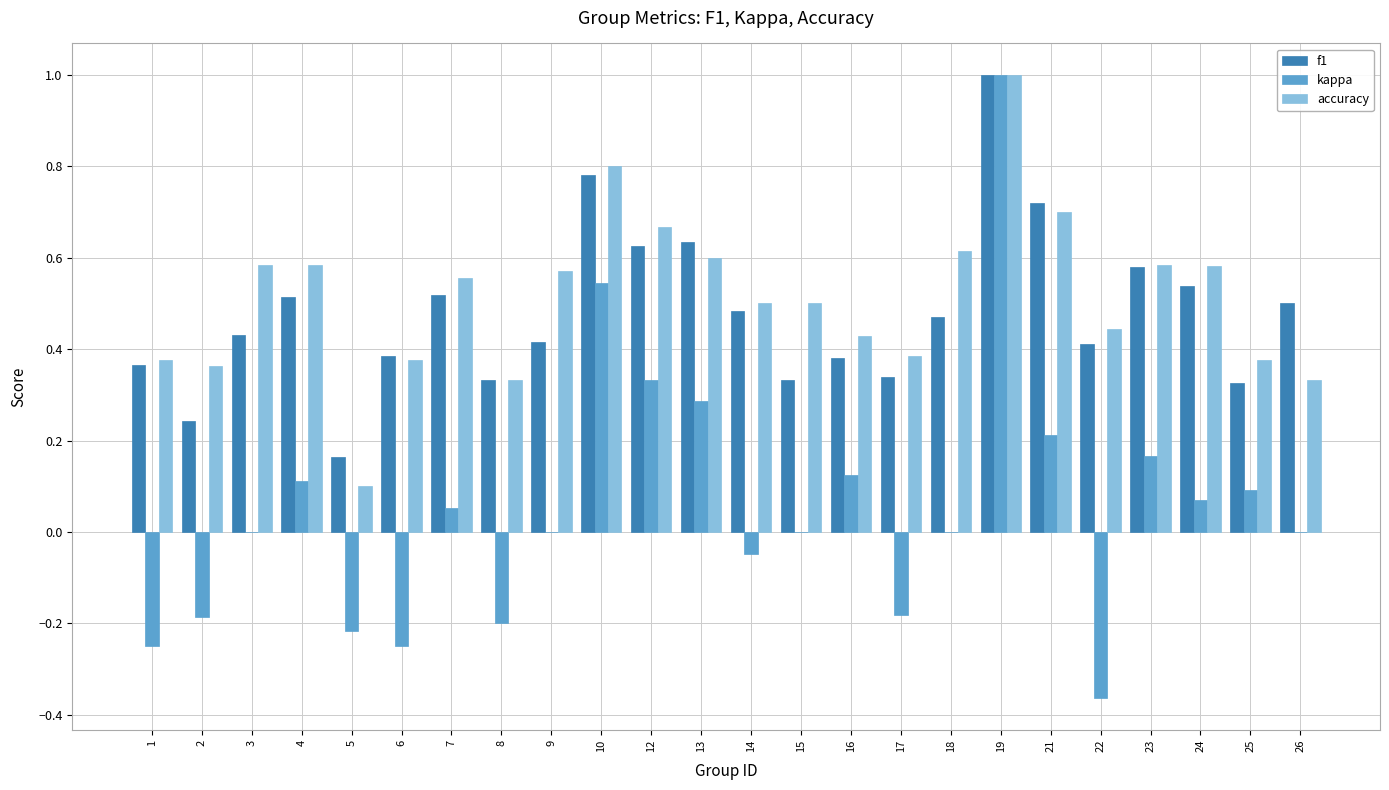

Is the value of f1 at 21 greater than the value of kappa at 13?

Yes